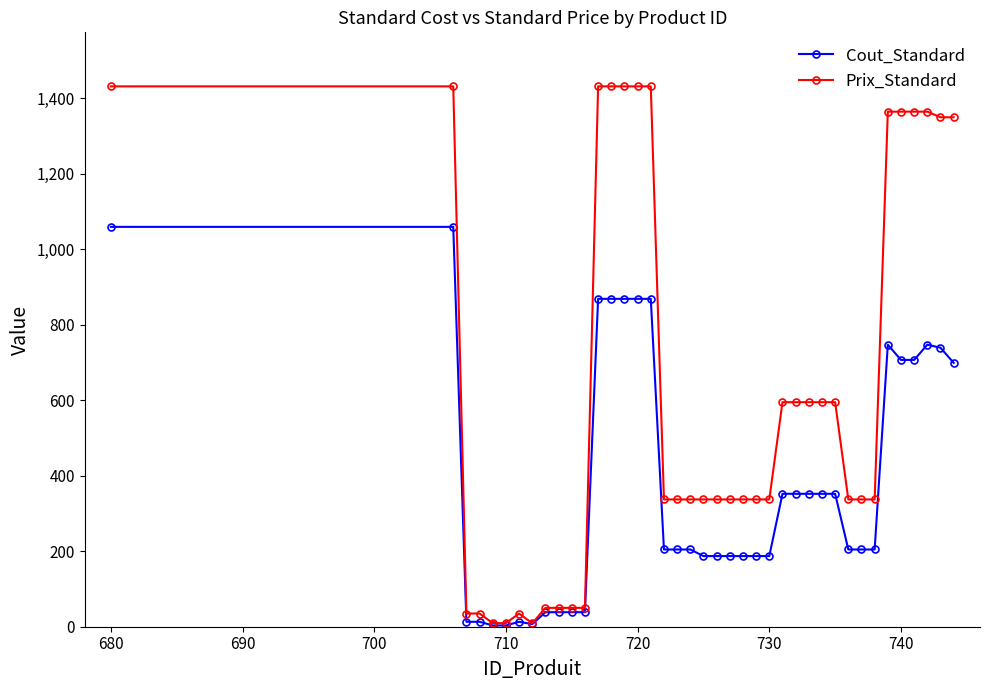

What is the greatest value displayed?

1431.5